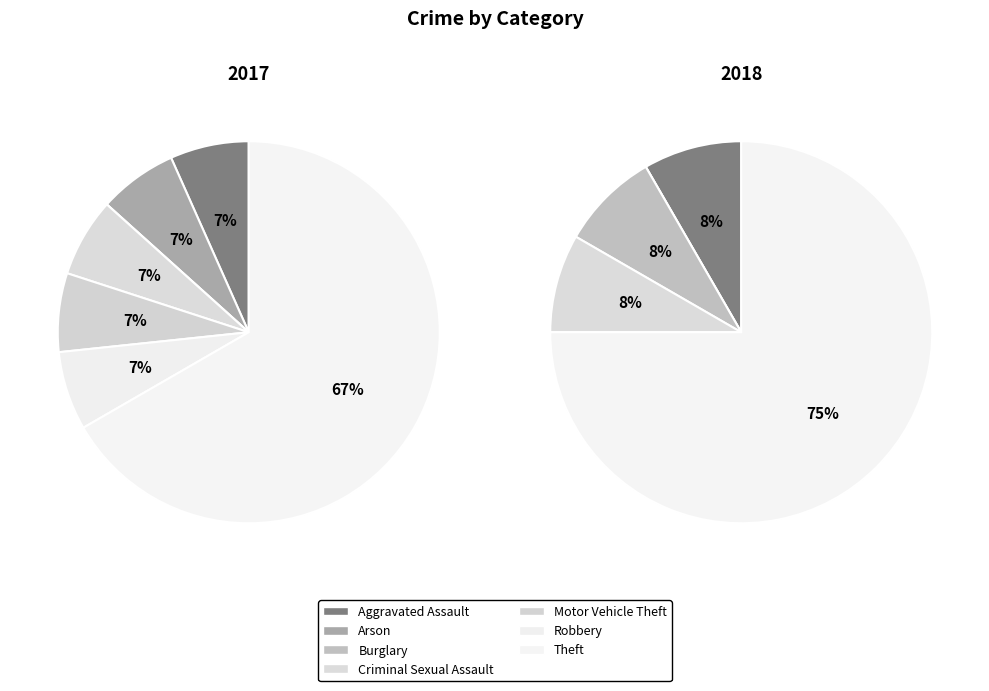

To the nearest percent, what percentage of the pie is Arson?

3%